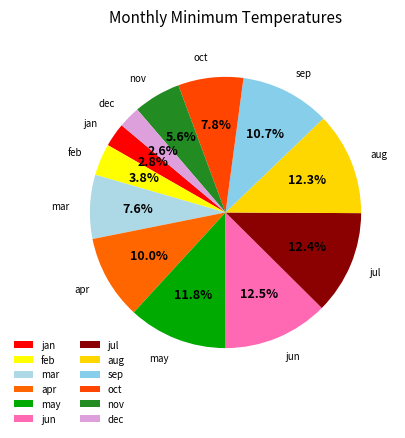

How many segments does this pie chart have?

12